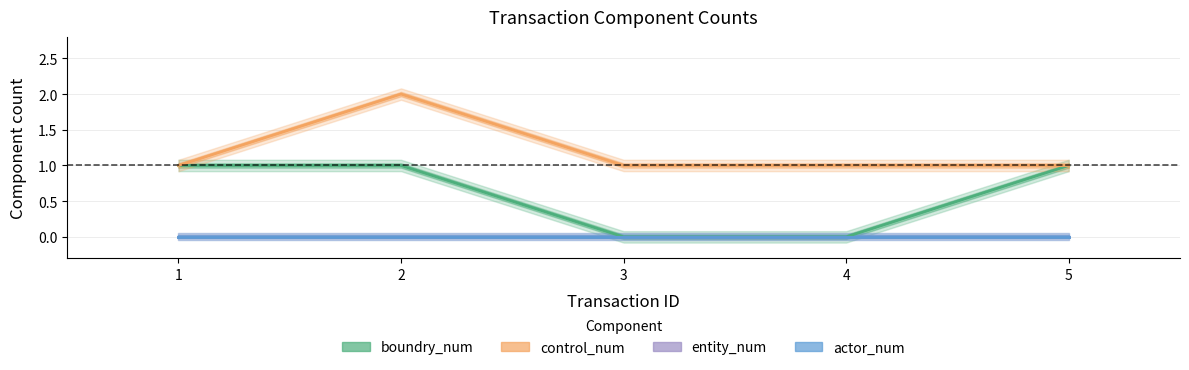

True or false: entity_num and actor_num intersect in this chart.

False